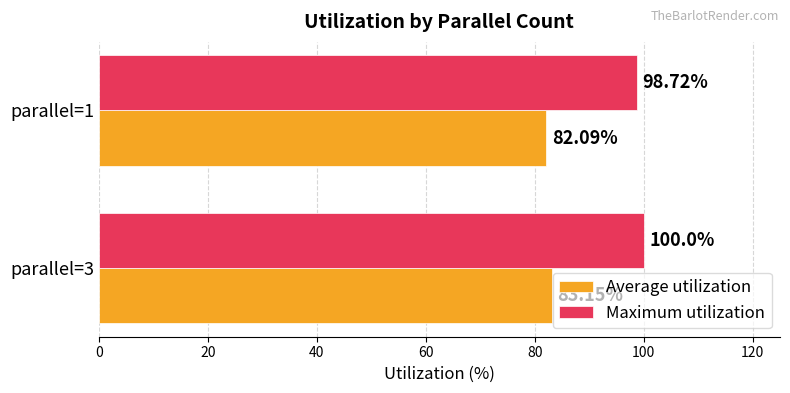

Rank the series at parallel=3 from lowest to highest value.

Average utilization, Maximum utilization